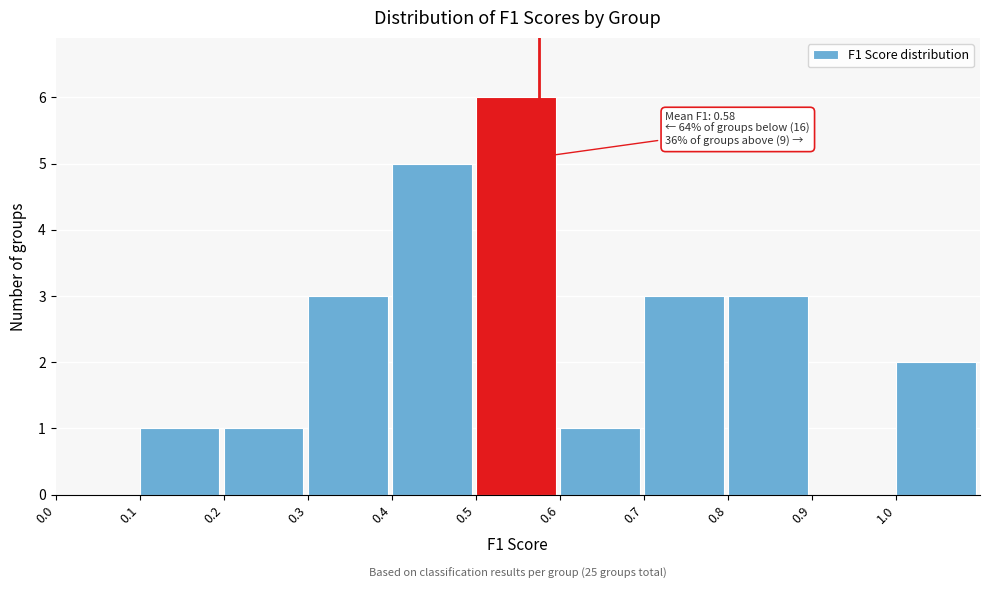

Which range on the x-axis has the tallest bar?

0.5 to 0.6